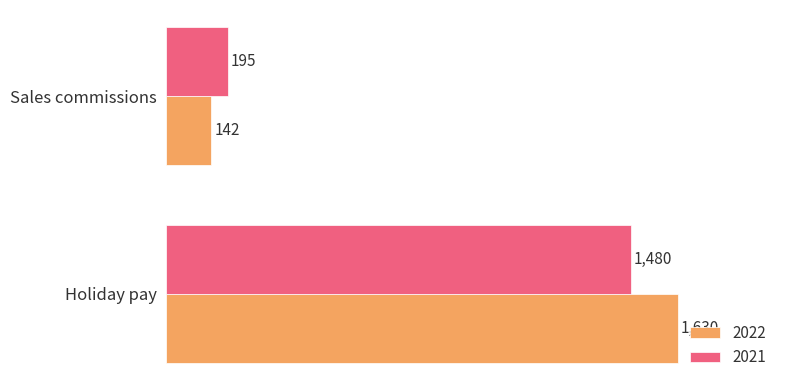

What is the sum of the 2021 values at Sales commissions and Holiday pay?

1675